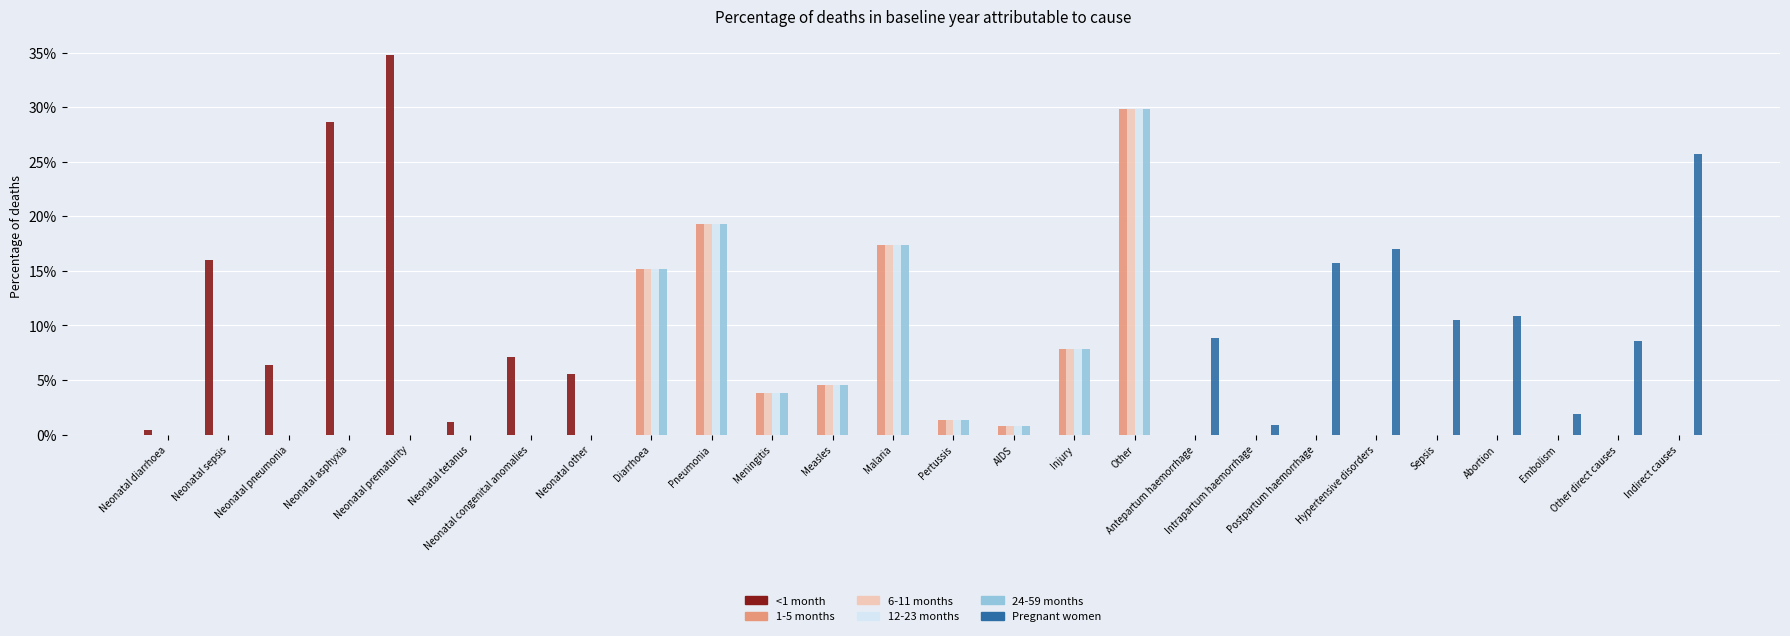

True or false: 1-5 months has a value of 0.0 at Neonatal congenital anomalies.

True